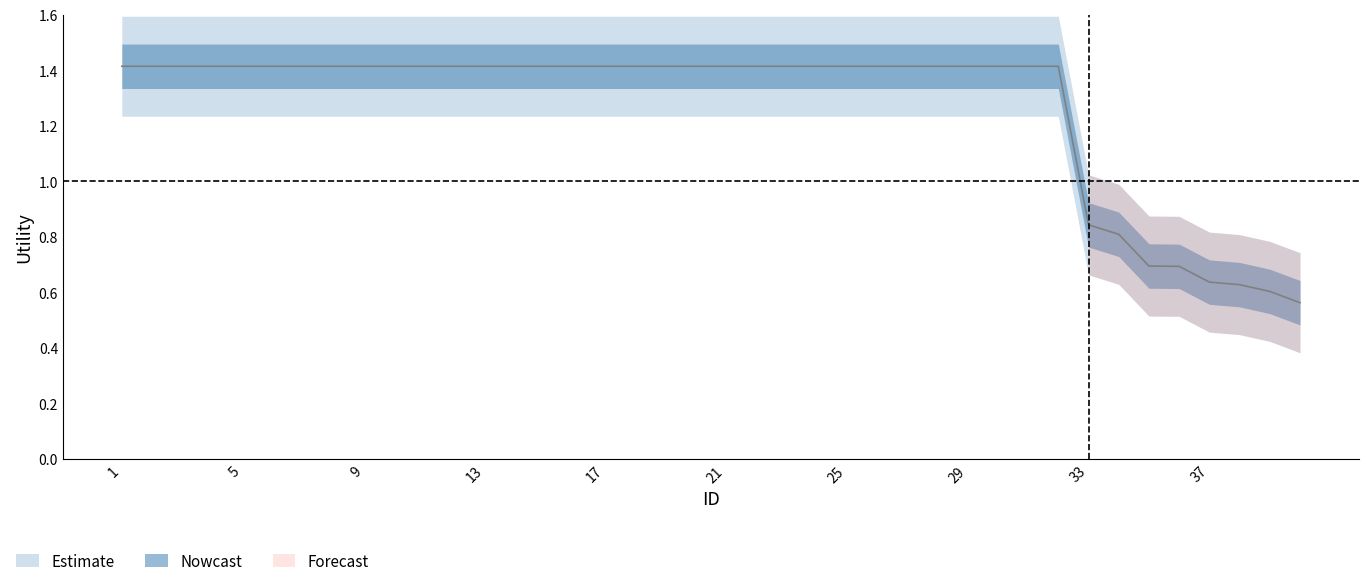

Approximately how many times larger is the value at 32 compared to 2?

1.0